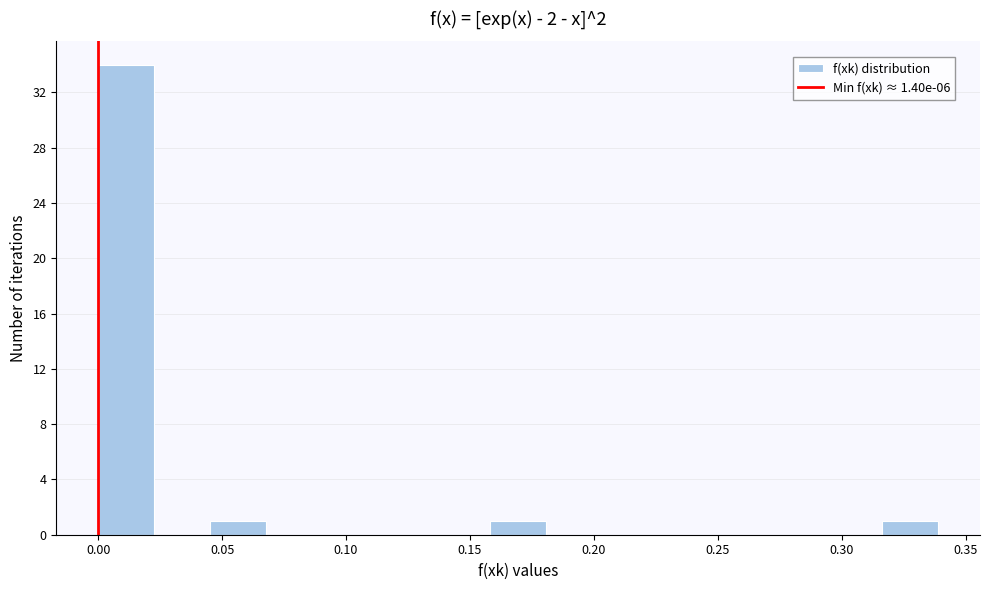

Which range on the x-axis has the tallest bar?

0.000 to 0.025